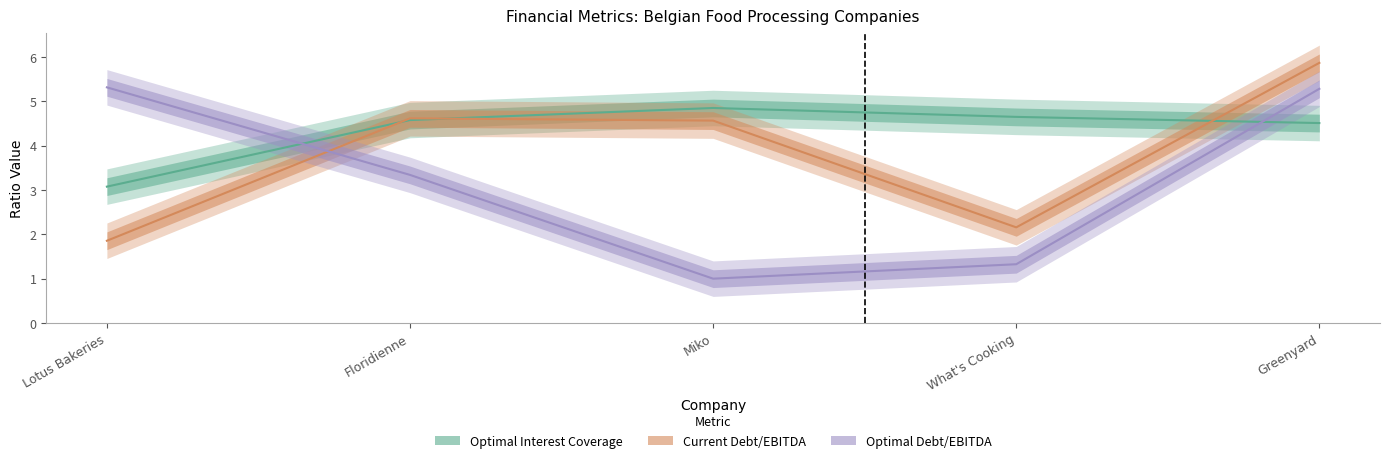

At which label is Current Debt/EBITDA closest to 3?

What's Cooking